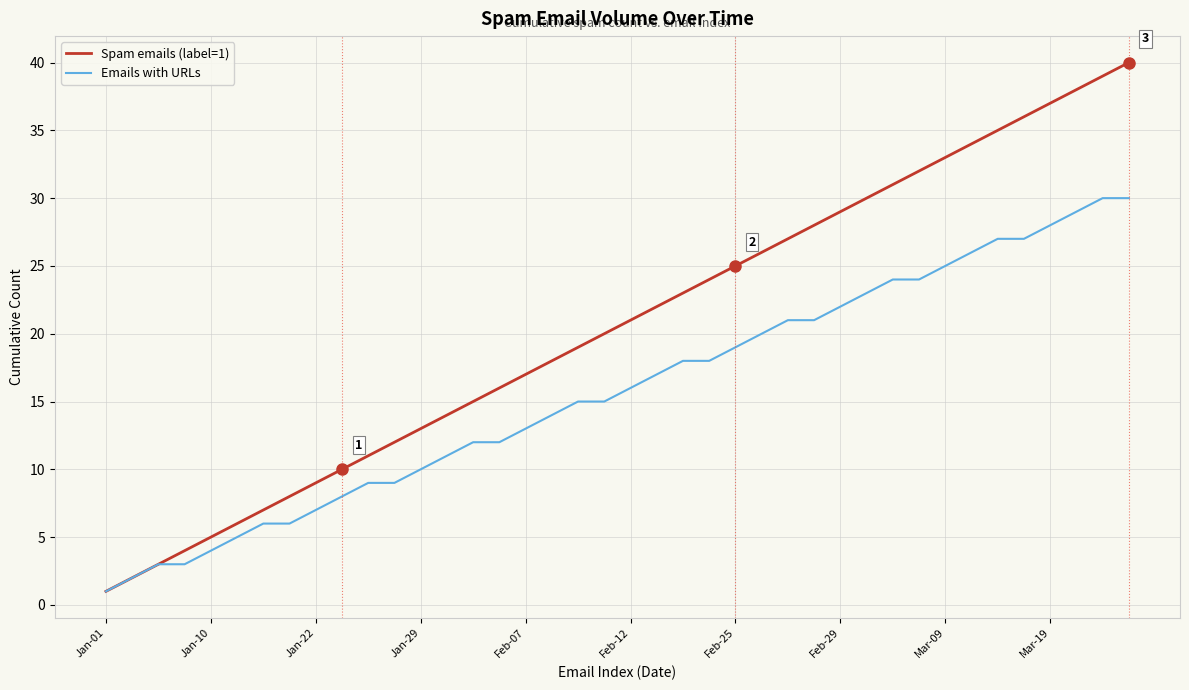

What are all the series names shown in the legend?

Spam emails (label=1), Emails with URLs